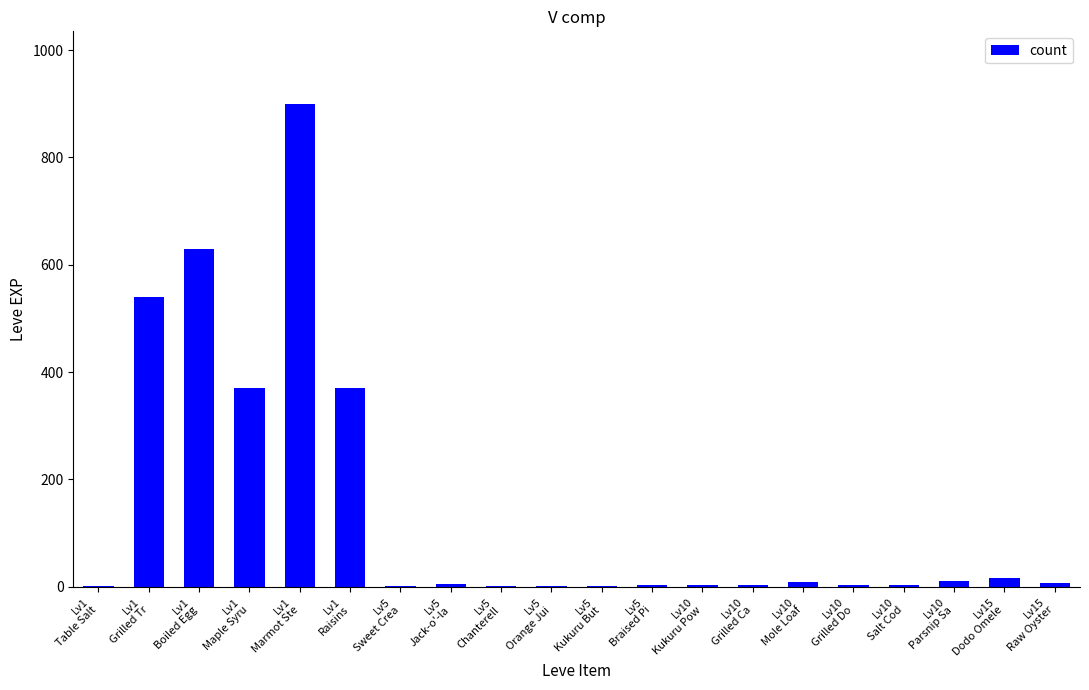

What is the difference between the values at Lv10
Mole Loaf and Lv15
Dodo Omele?

8